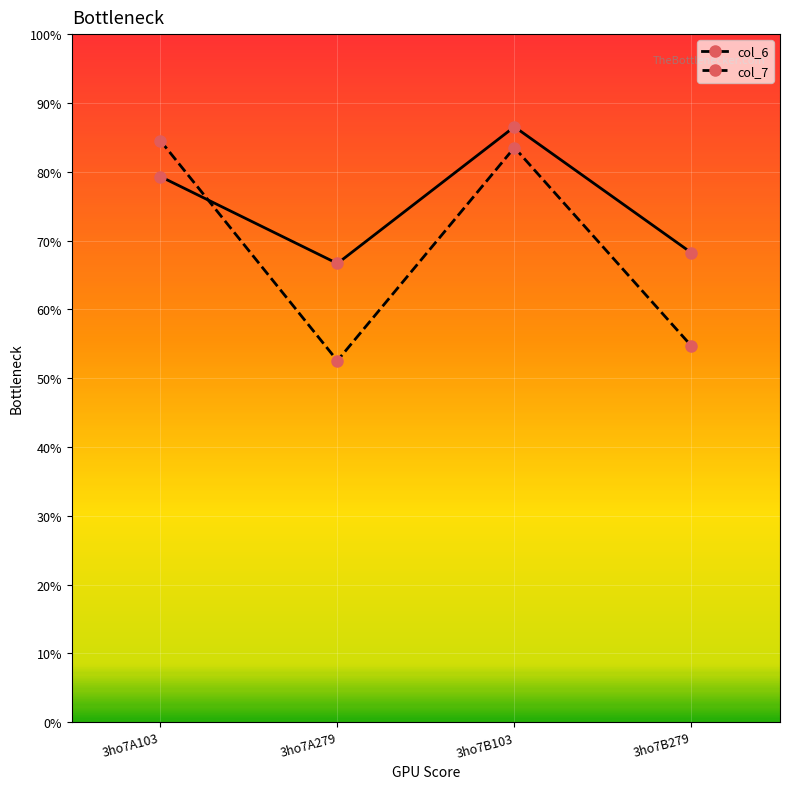

True or false: col_7 and col_6 cross at least once.

True